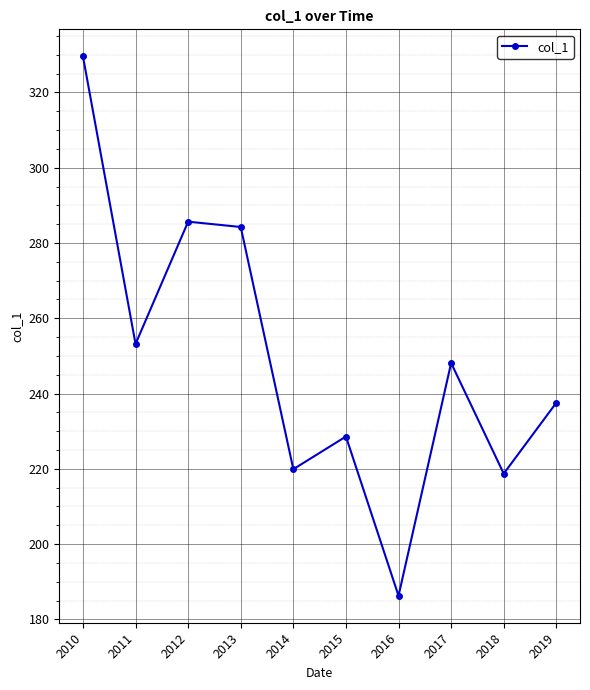

The value at 2017 is 107.8. True or false?

False